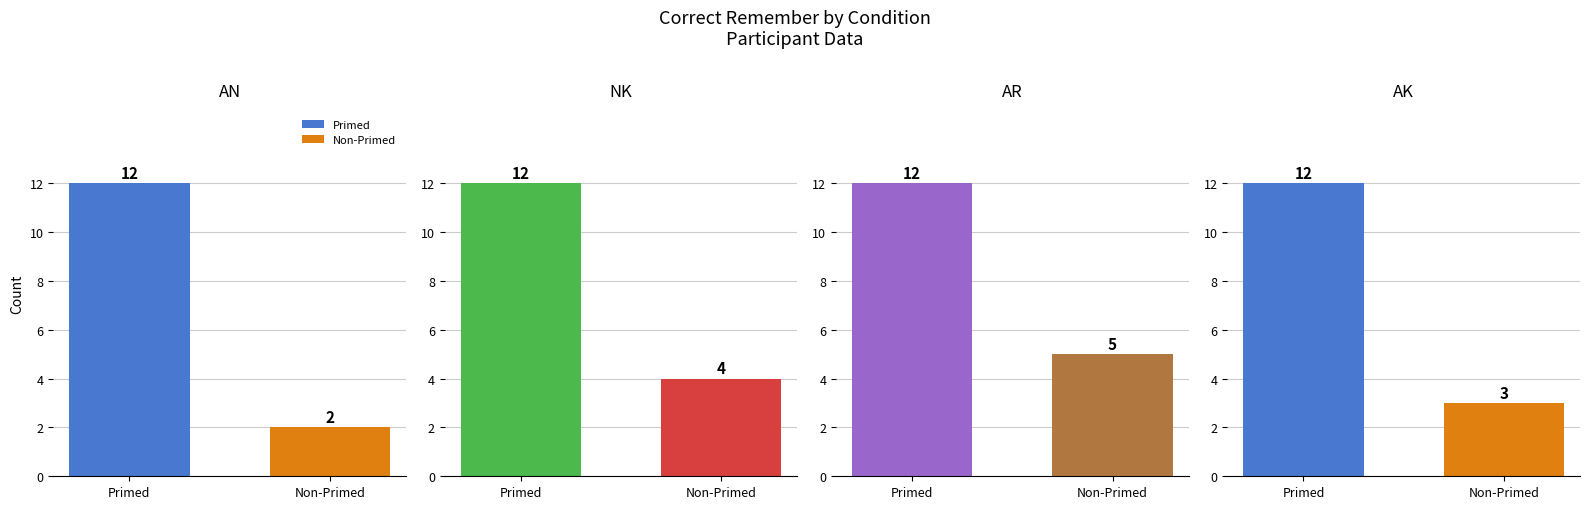

Which category has the lowest value across all series?

Non-Primed